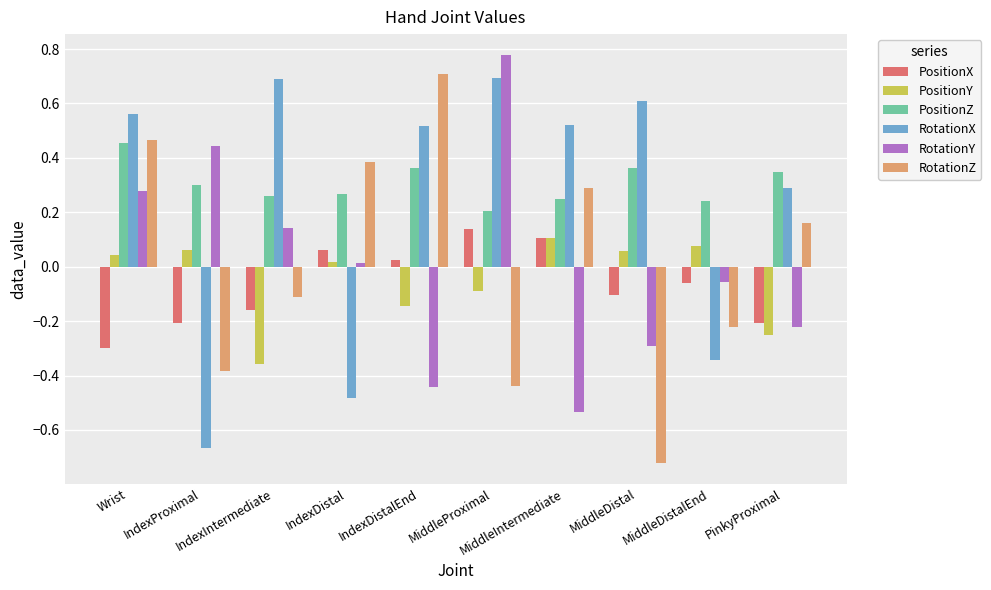

What is the total value across all series at MiddleProximal?

1.3